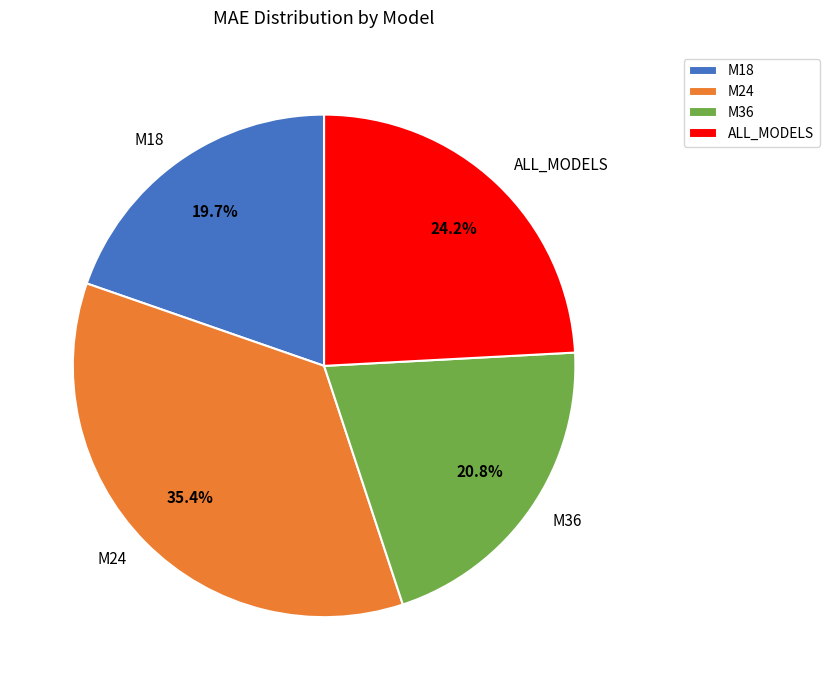

Is ALL_MODELS the majority of the pie?

No